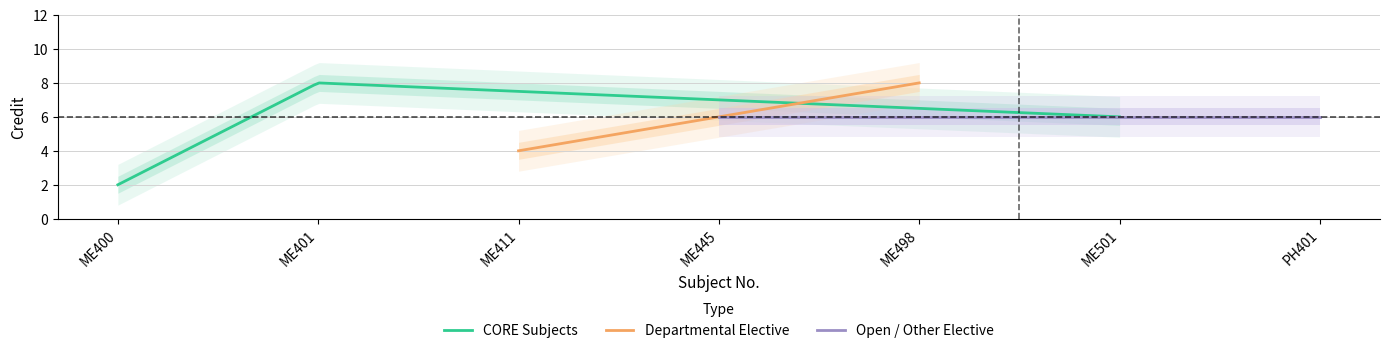

Reading left to right, extract all data points from this chart.

ME400=2	ME401=8	ME411=4	ME445=6	ME498=8	ME501=6	PH401=6